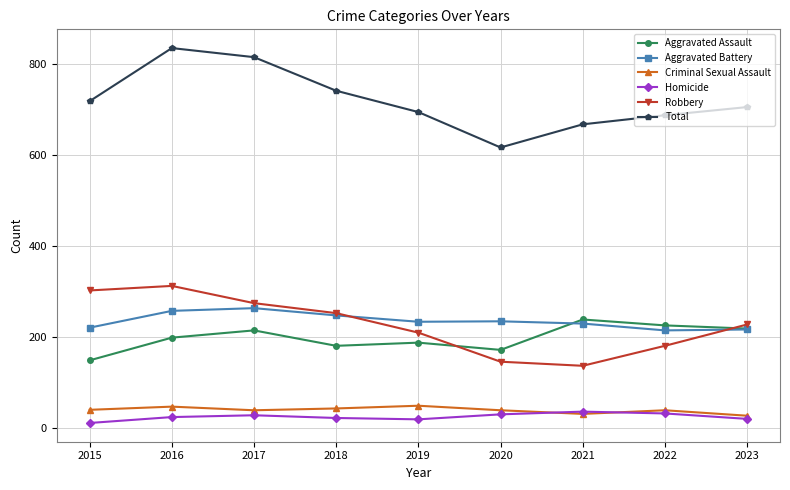

What is the value of the Homicide point at the 7th from the left?

35